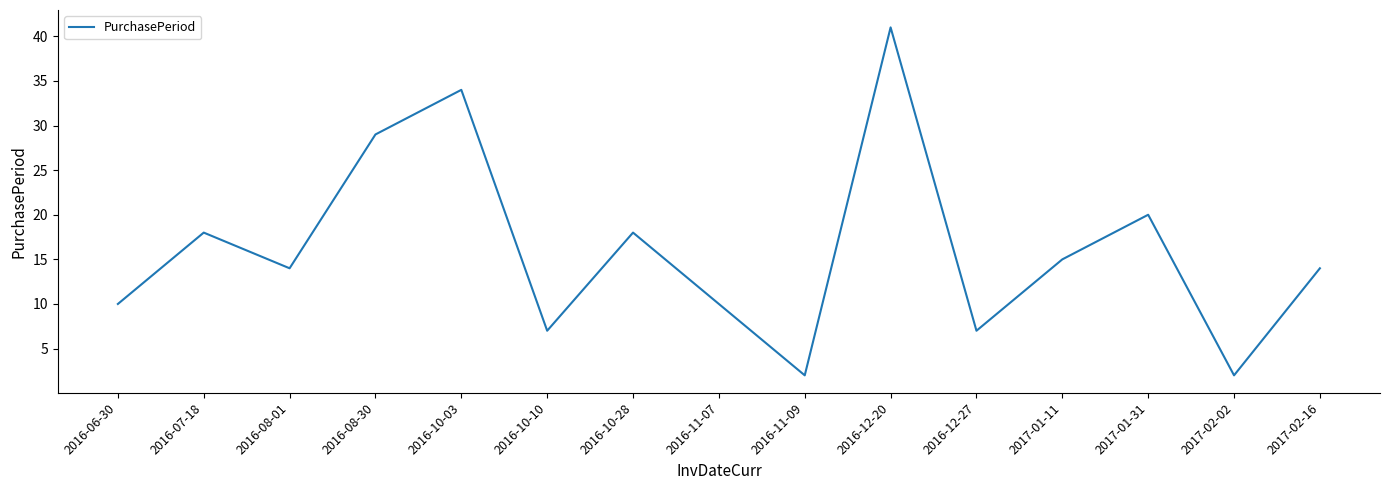

Where is the first local maximum?

2016-07-18